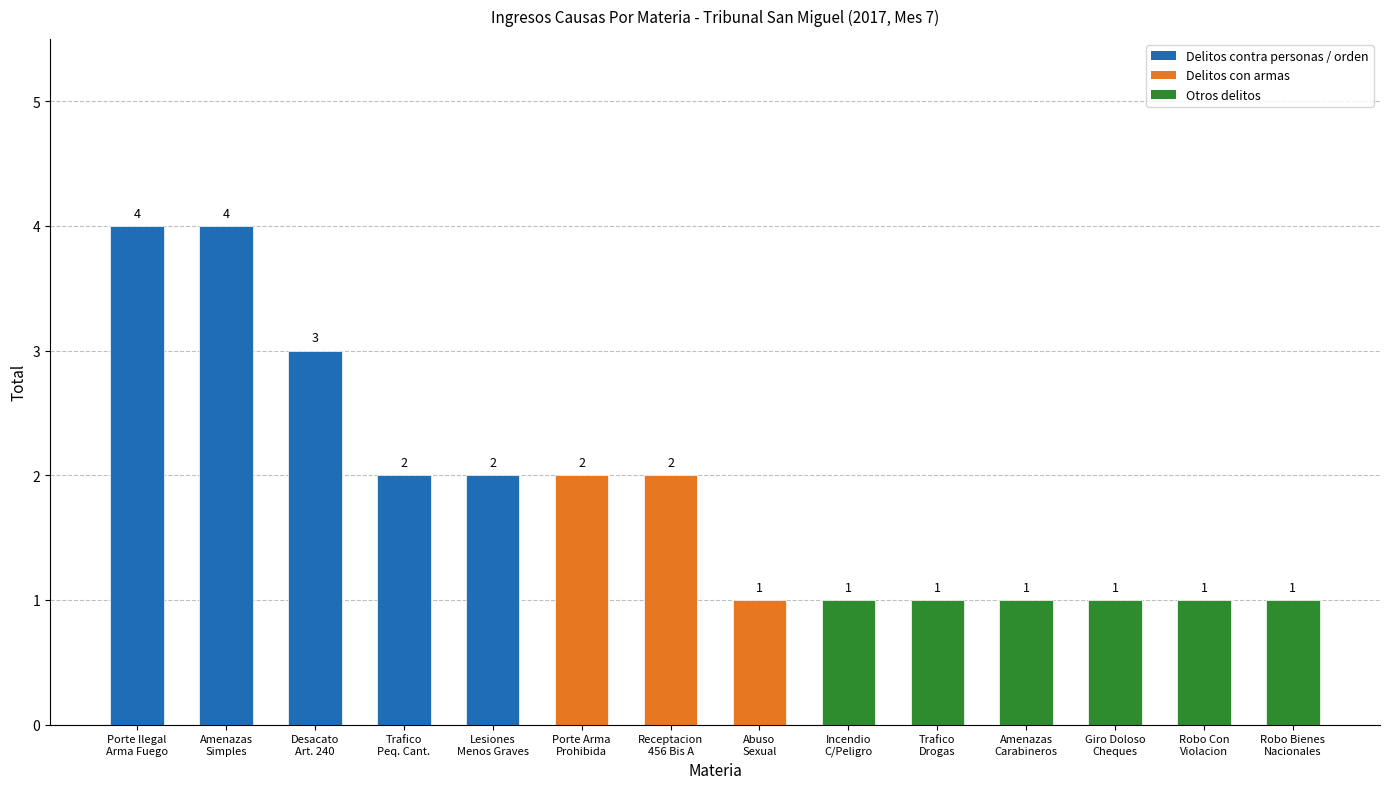

Read the value at Robo Con
Violacion.

1